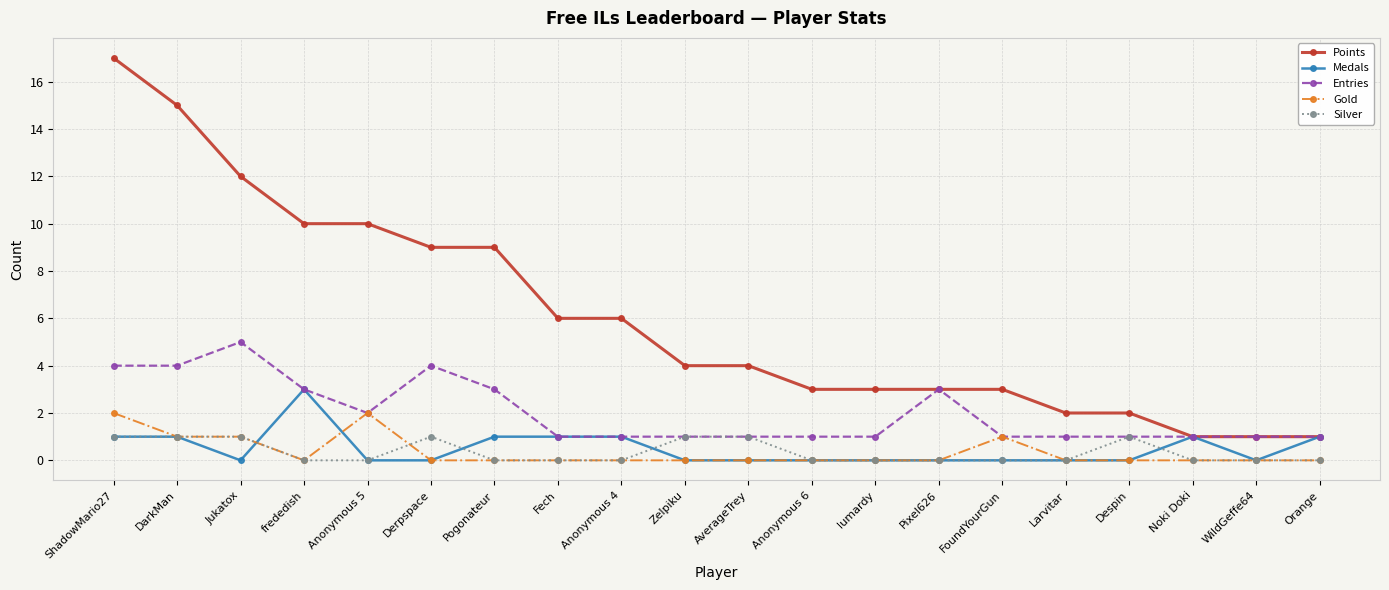

Which series has the largest range (max minus min)?

Points